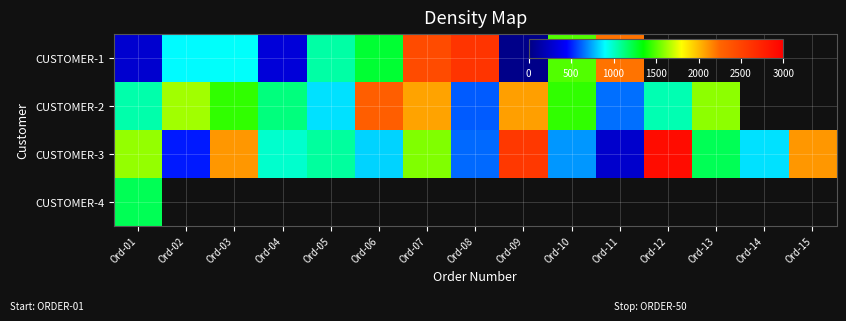

Between Ord-01 and Ord-13, which is larger?

Ord-13